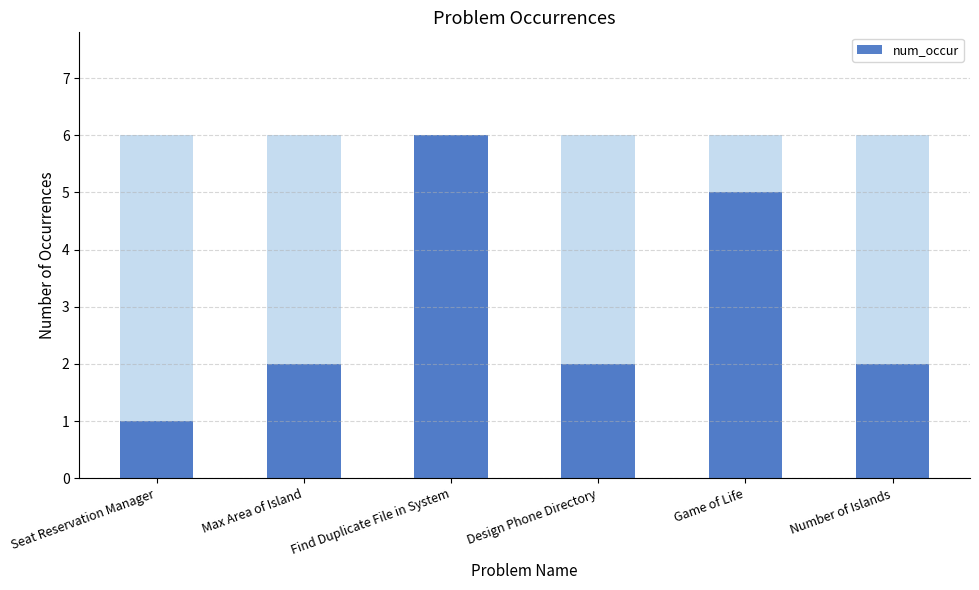

What is the difference between the second highest and minimum values?

4